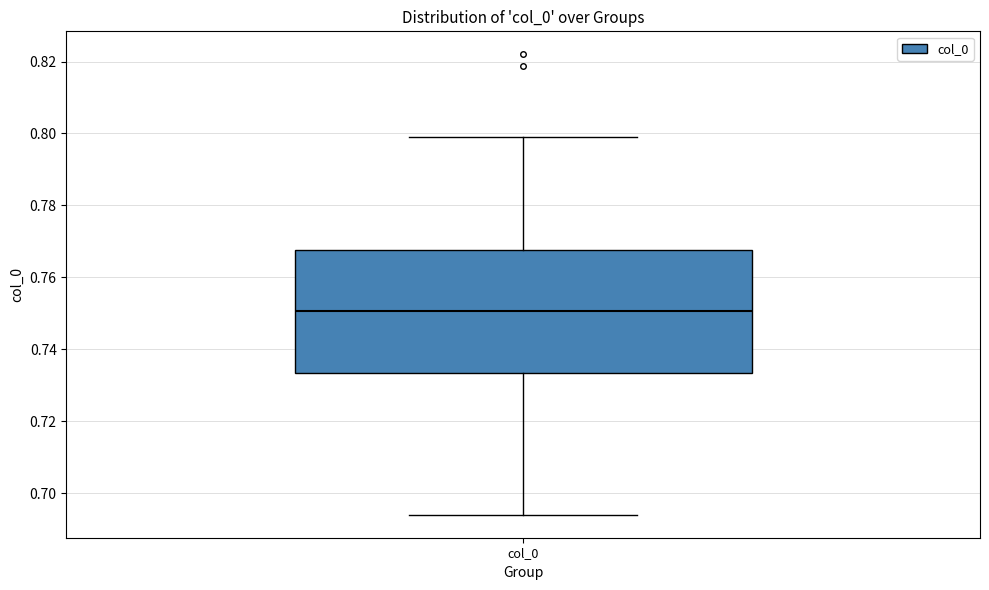

Read this box plot against the y-axis: the position of the median line, the range covered by the box, and the ends of both whiskers. The values are not printed on the chart, so give them approximately, as read against the axis.

median 0.750, box 0.734 to 0.768, whiskers 0.694 to 0.798